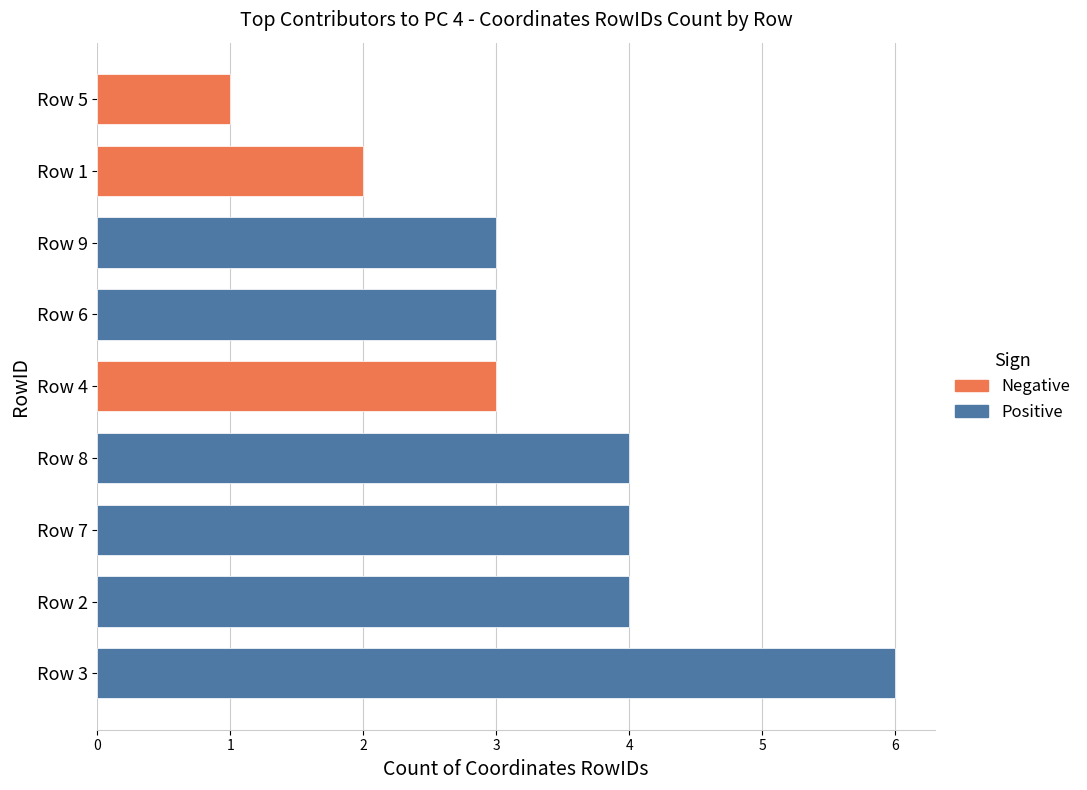

Which category has the lowest value across all series?

Row 5